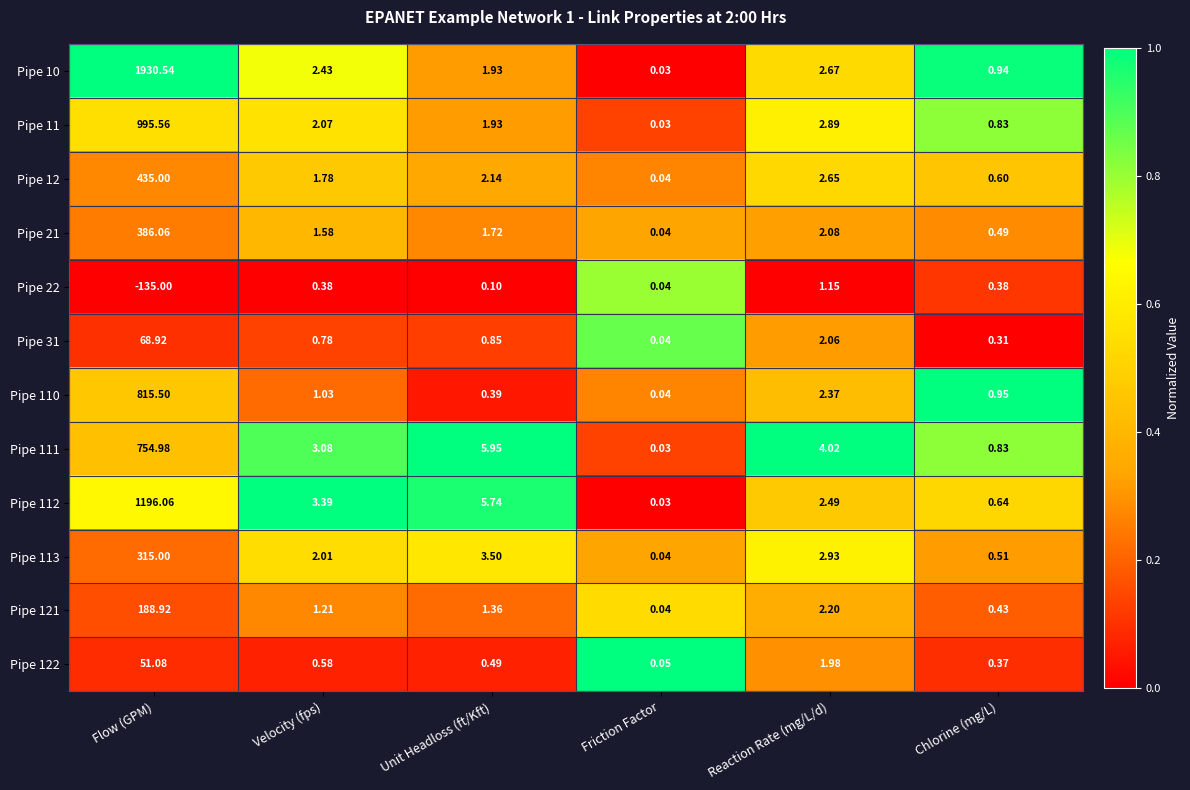

What is the total value across all series at Velocity (fps)?

20.3